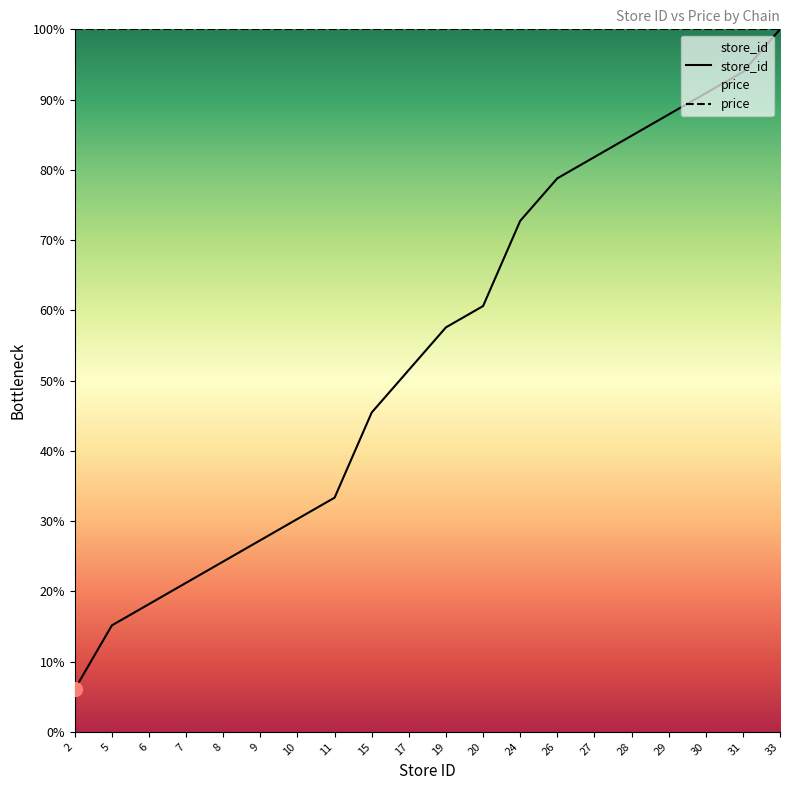

What is the difference between the maximum and second lowest values?

84.8